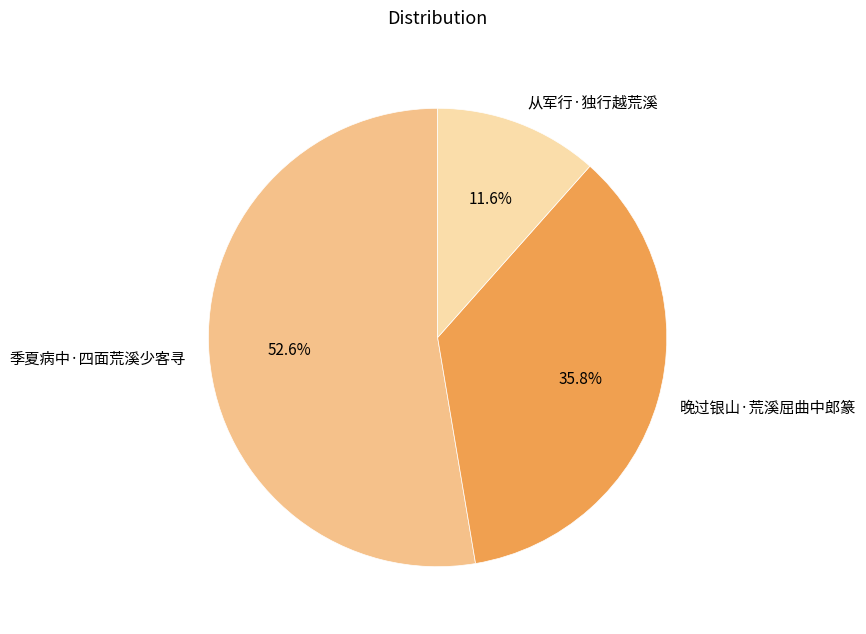

Combined, what portion of the pie is 季夏病中·四面荒溪少客寻 and 从军行·独行越荒溪?

64.2%